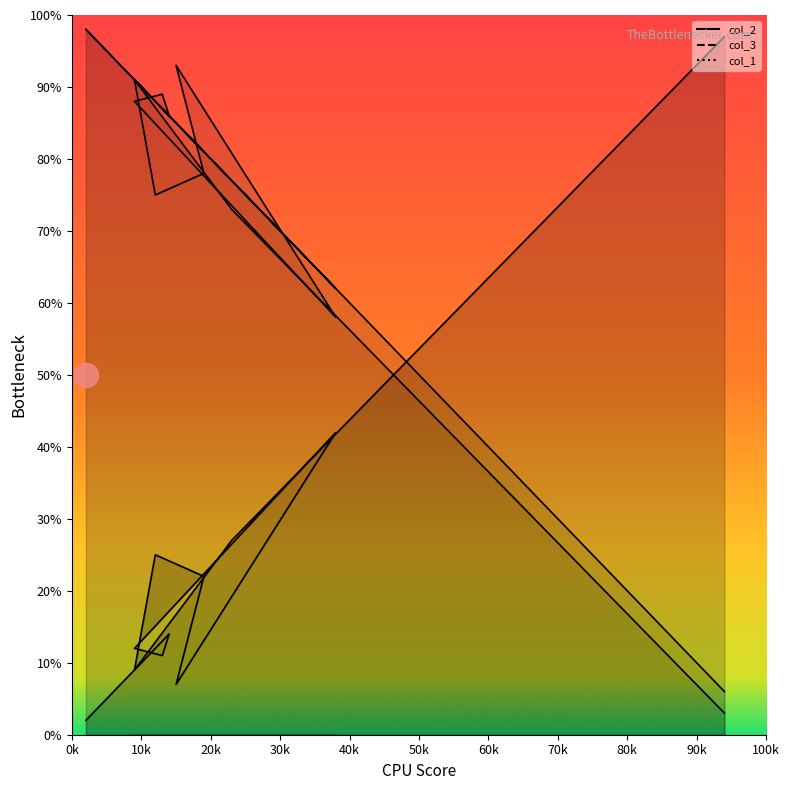

Which series has the largest Y range (max minus min)?

col_2